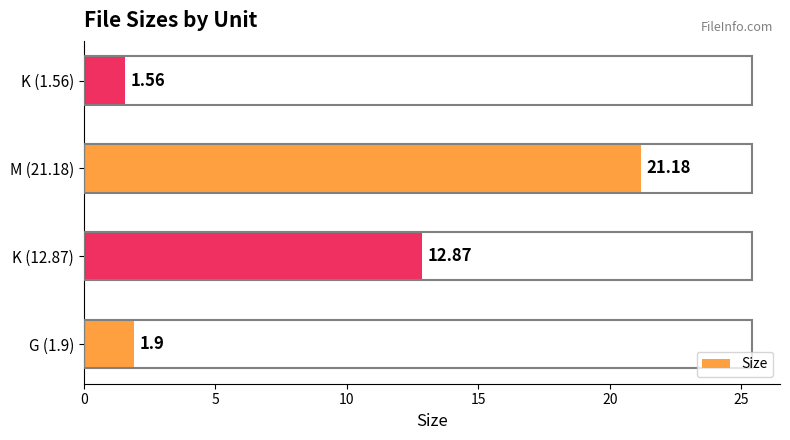

What is the maximum value shown in the chart?

21.2